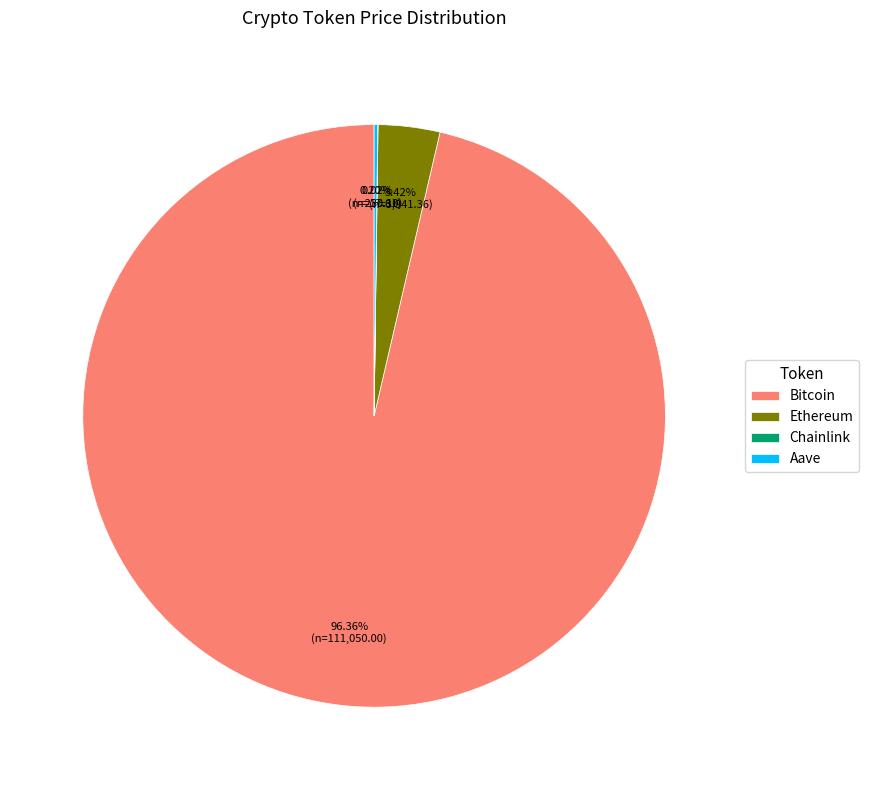

Is there a majority slice in this chart?

Yes